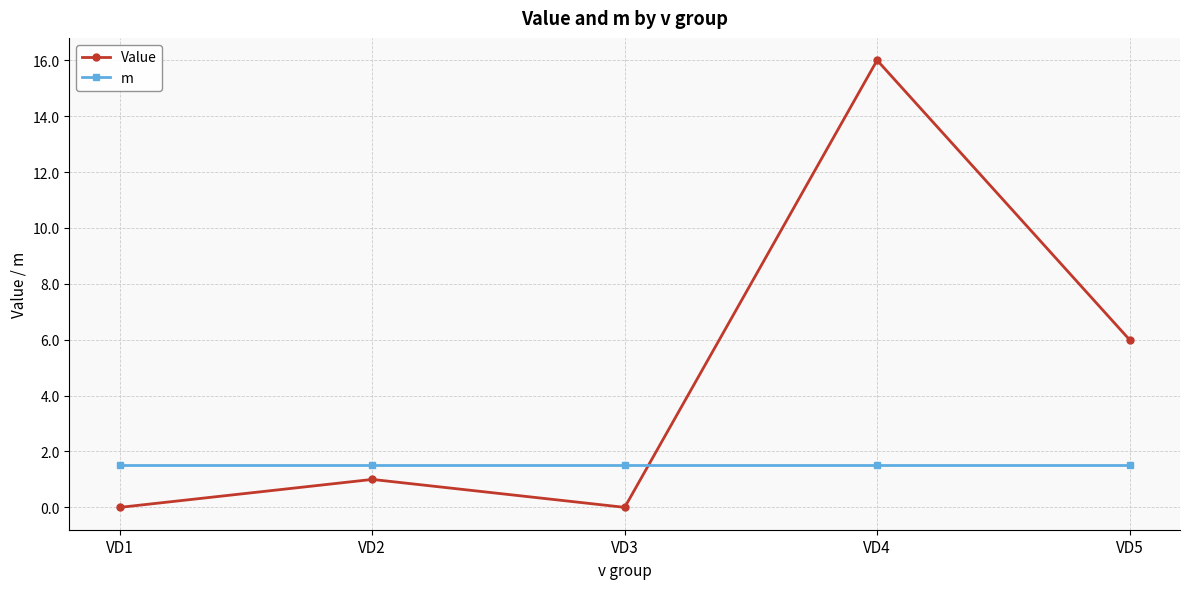

Between which two adjacent categories do Value and m first intersect?

VD3 and VD4